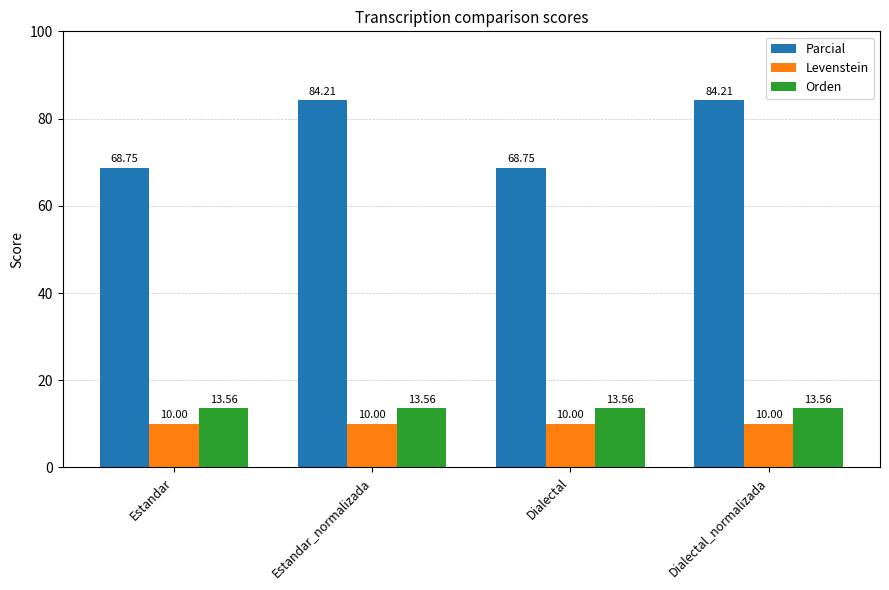

Is the value of Orden at Dialectal_normalizada greater than the value of Levenstein at Estandar_normalizada?

Yes